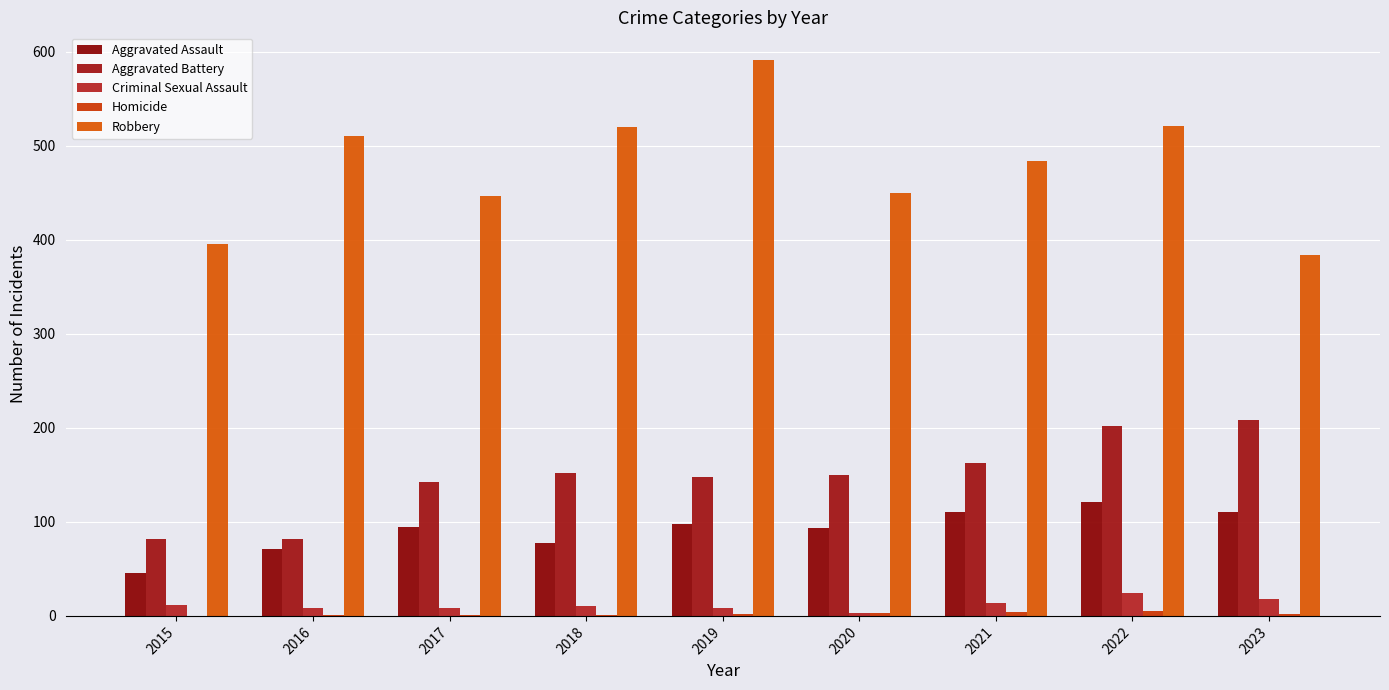

Count the number of data series in this chart.

5